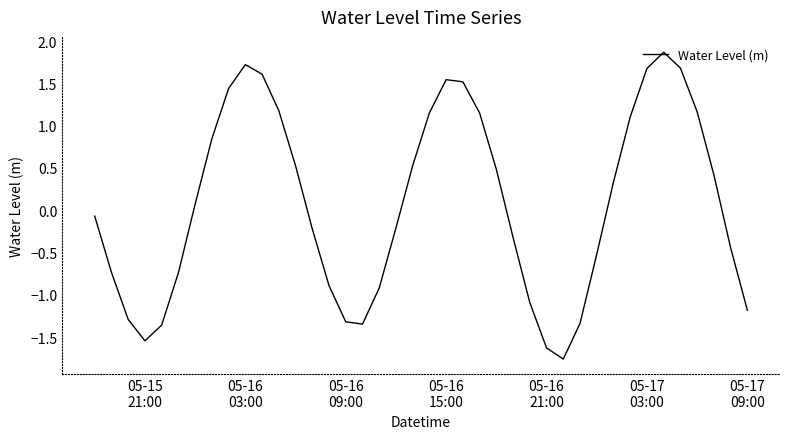

What is the average value?

0.1